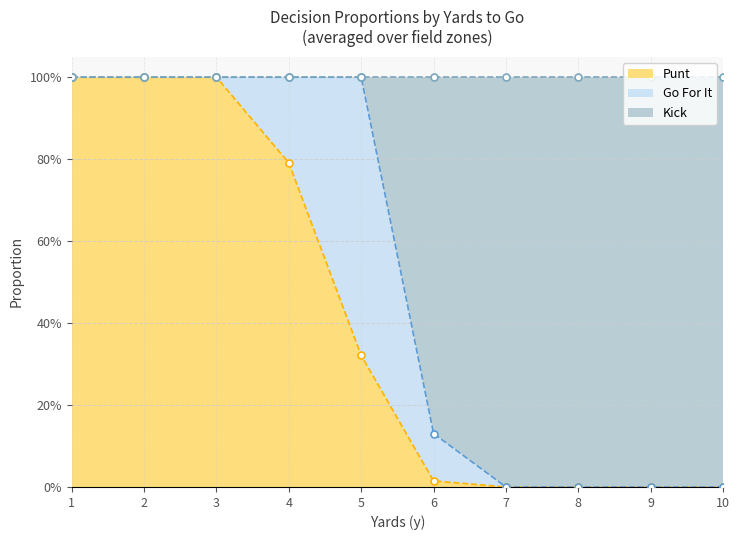

What is the highest value of the punt series?

1.0